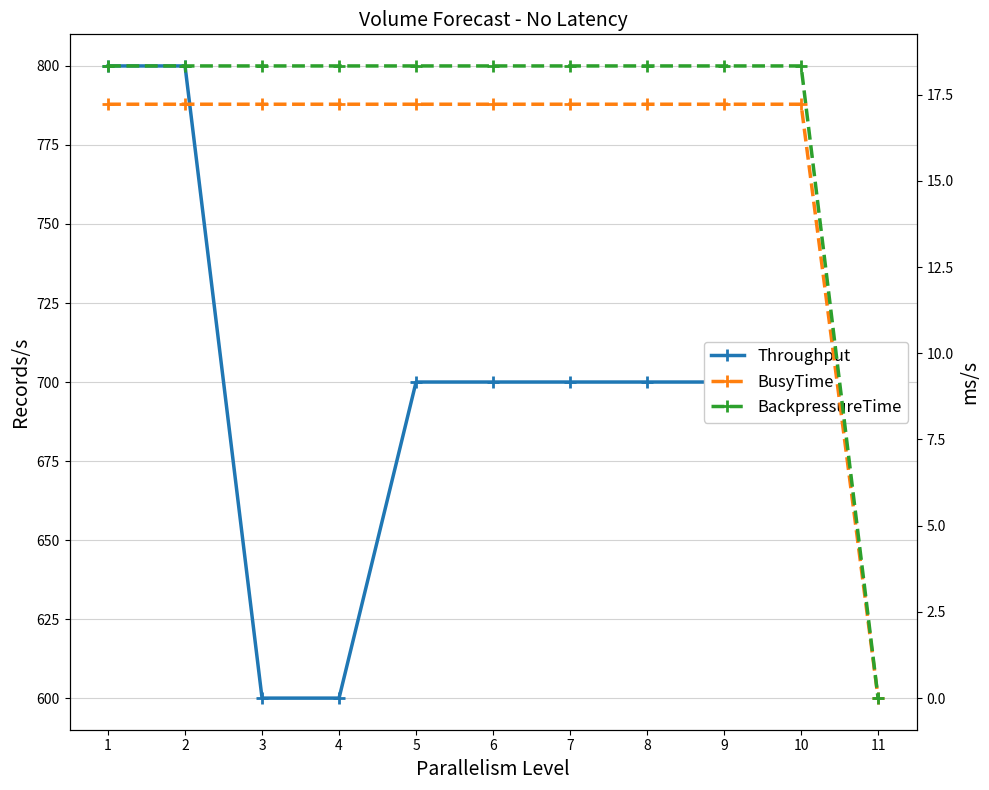

What value does the Throughput series have at 7?

700.0